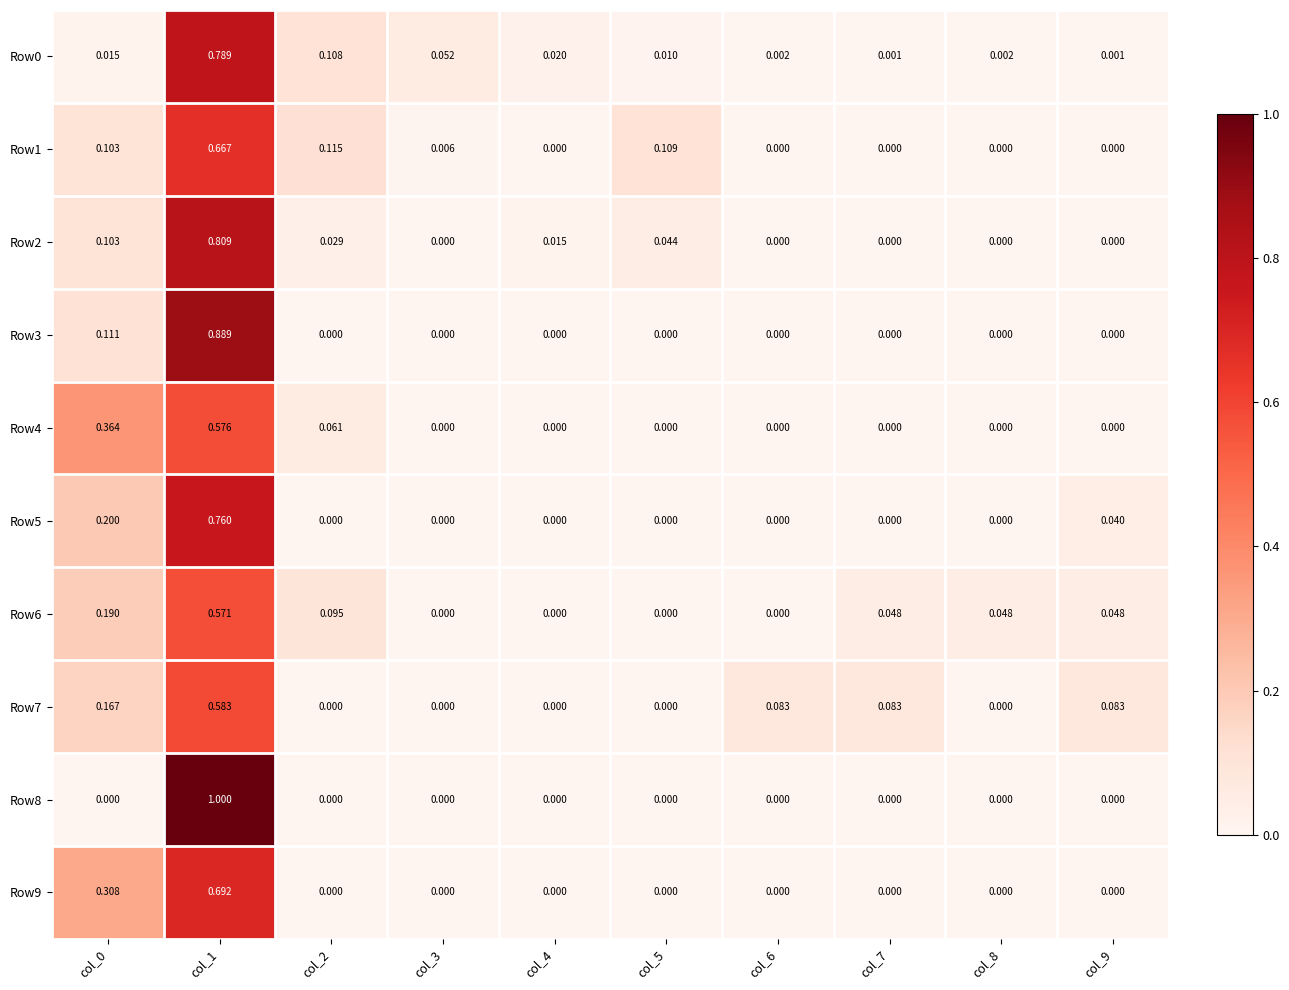

Is the value of Row3 at col_4 greater than the value of Row2 at col_0?

No